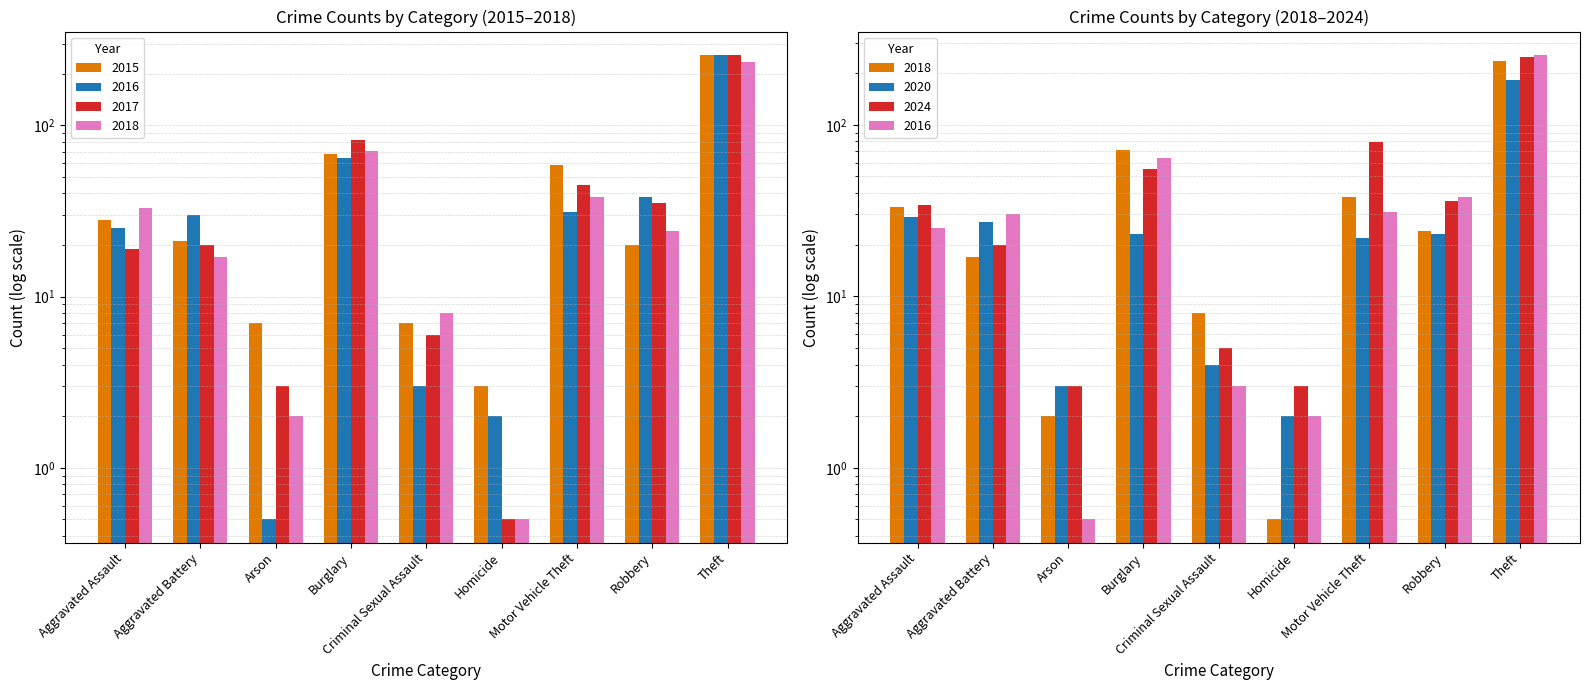

At how many categories does at least one series exceed 99?

1